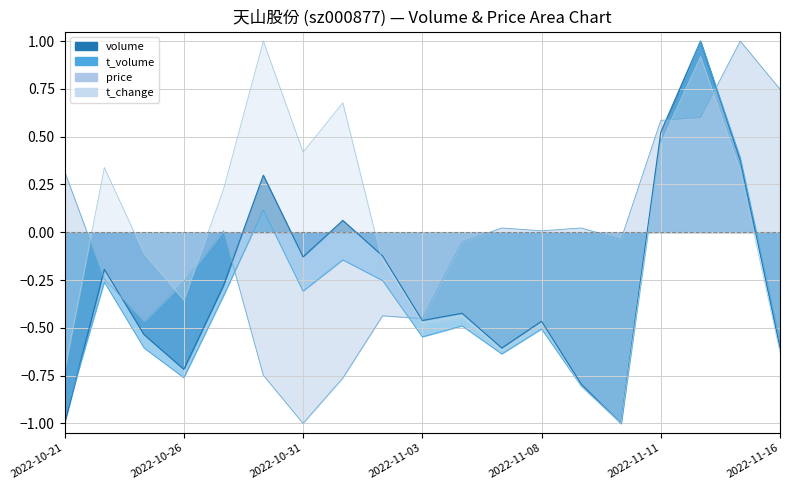

True or false: t_volume has more than 2 points higher than both neighbors.

True